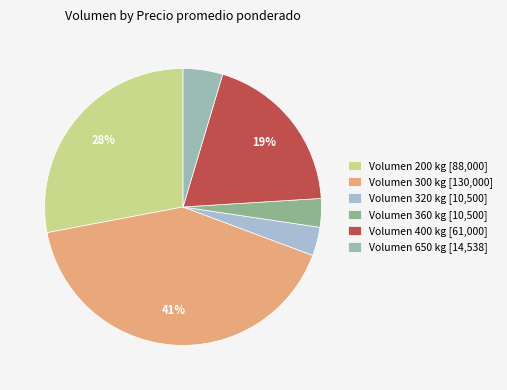

How many slices are in this pie chart?

6